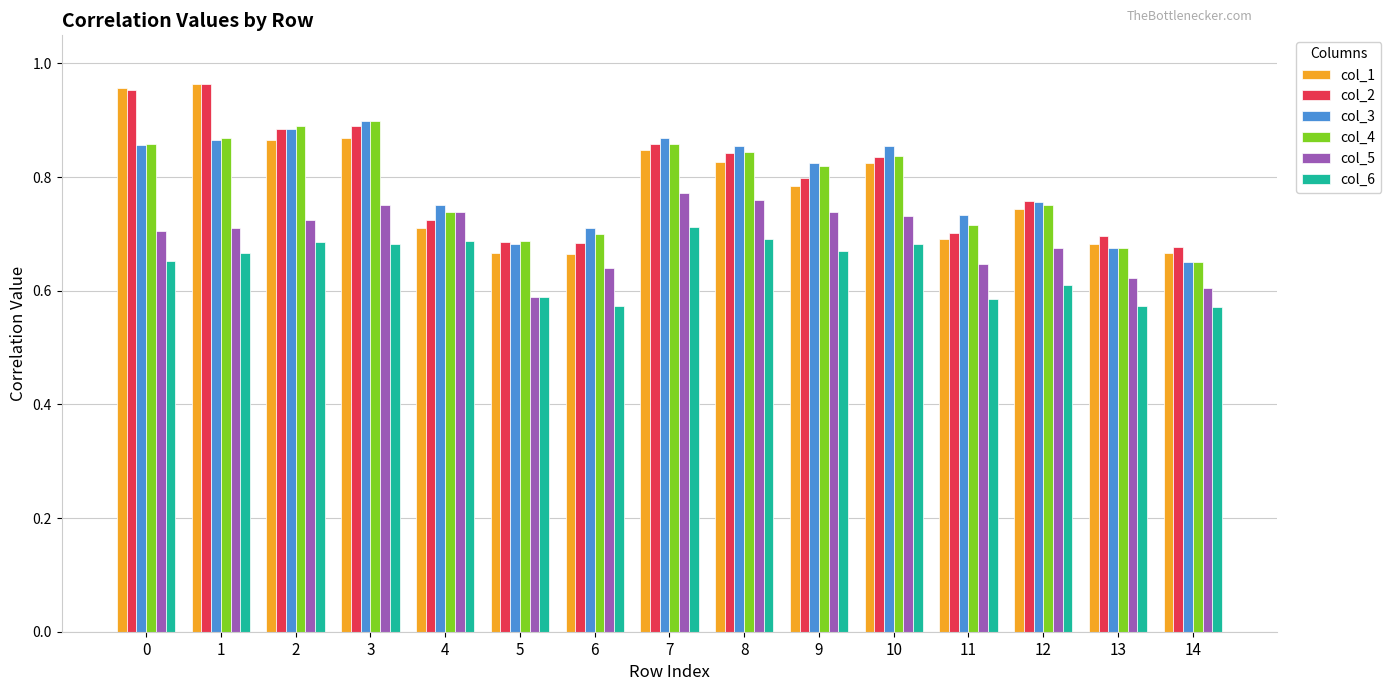

True or false: col_3 has a value of 0.2 at 2.

False